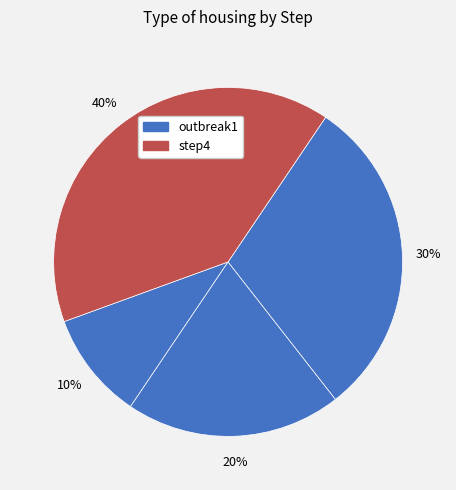

How many segments does this pie chart have?

4